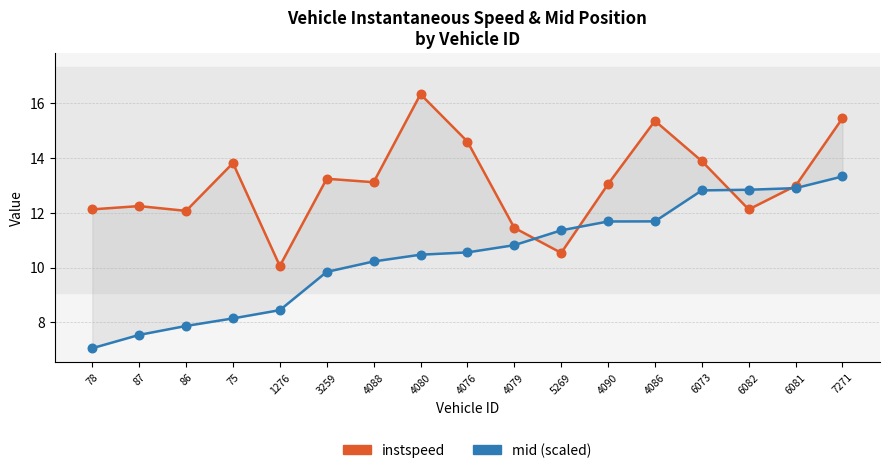

What are all the series names shown in the legend?

instspeed, mid (scaled)